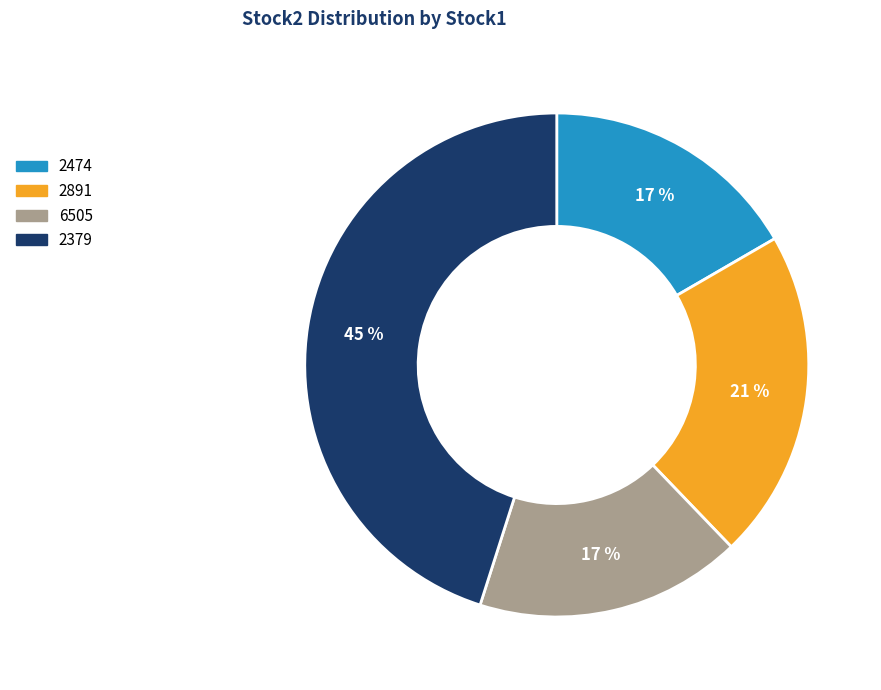

To the nearest percent, what is the difference between the largest and smallest slice percentages?

28%